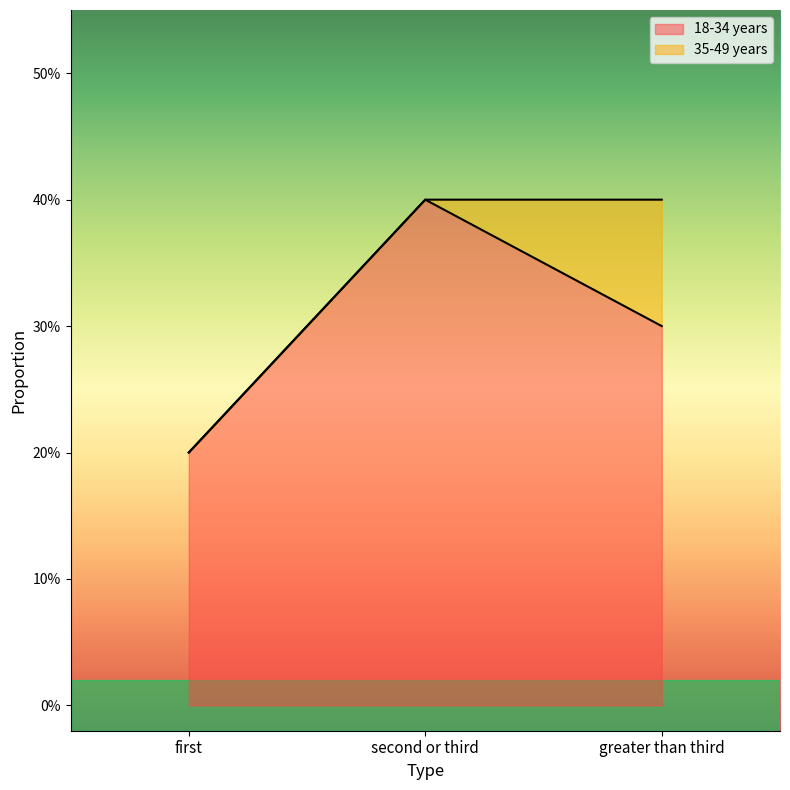

What is the sum of the values at second or third and greater than third?

0.7